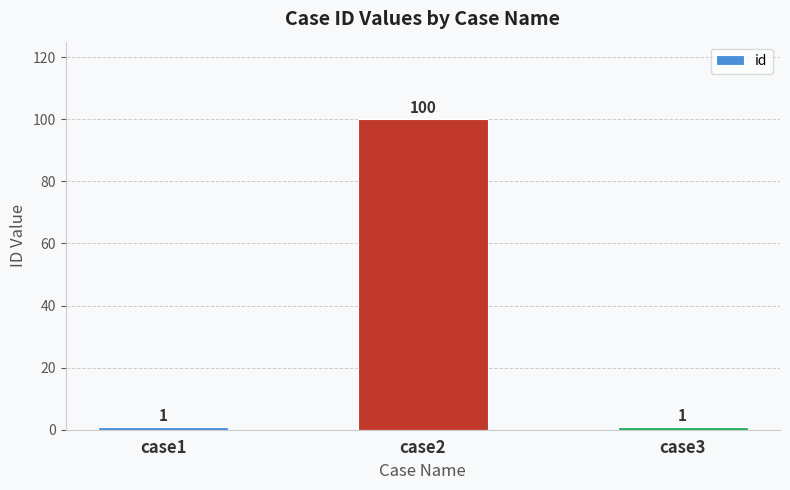

What is the value of the 2nd bar from the left?

100